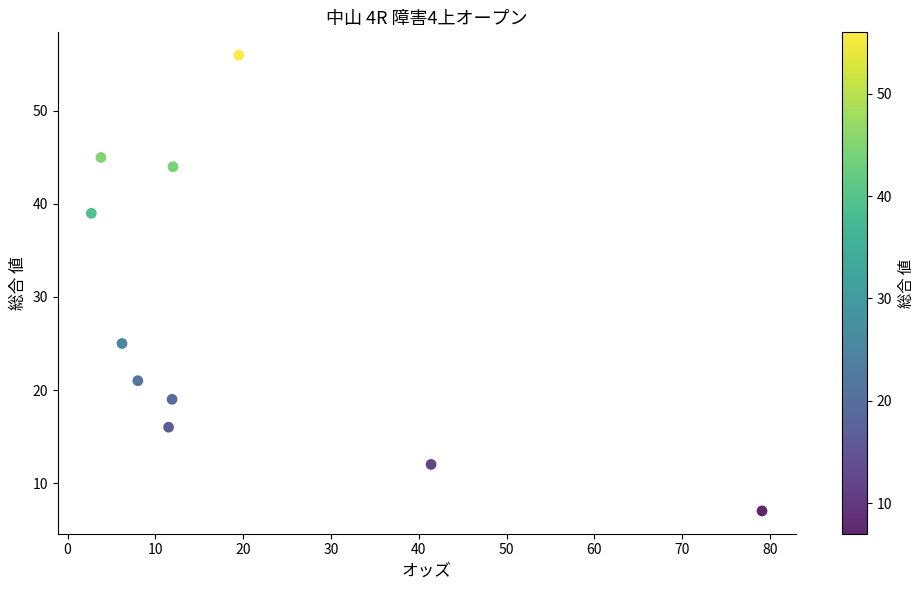

What Y value in the scatter plot is closest to 31?

25